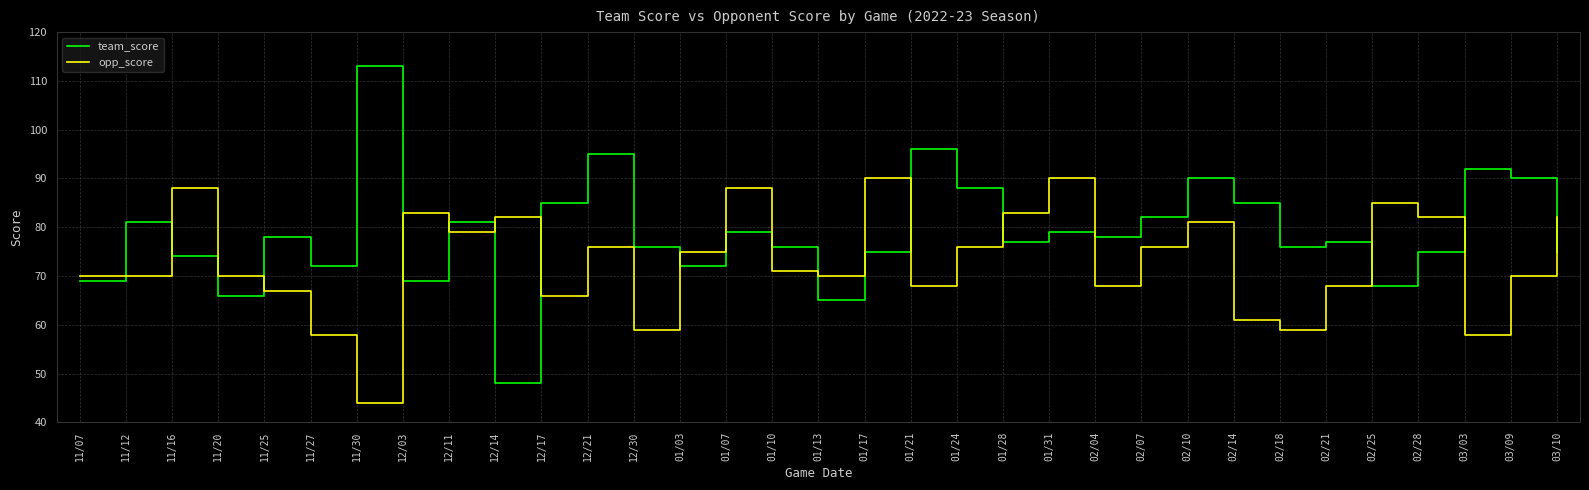

List the series in order of their peak value, lowest first.

opp_score, team_score